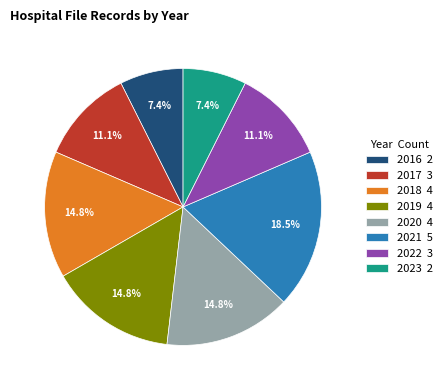

What percentage is NOT represented by 2017 3?

88.9%